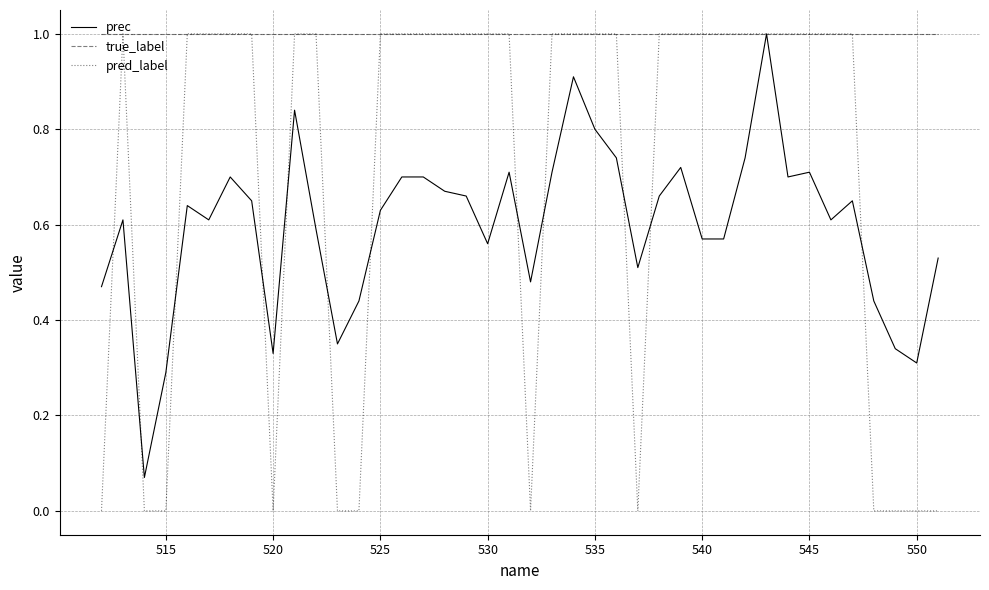

What is the maximum value shown in the chart?

1.0